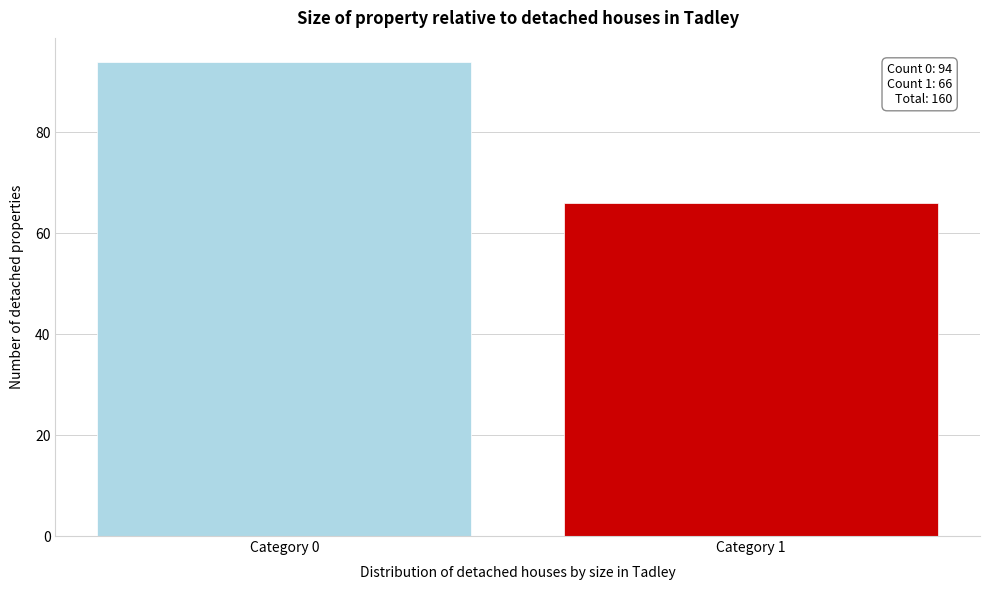

Reading right to left, list all the values displayed in this chart.

Category 1=66	Category 0=94